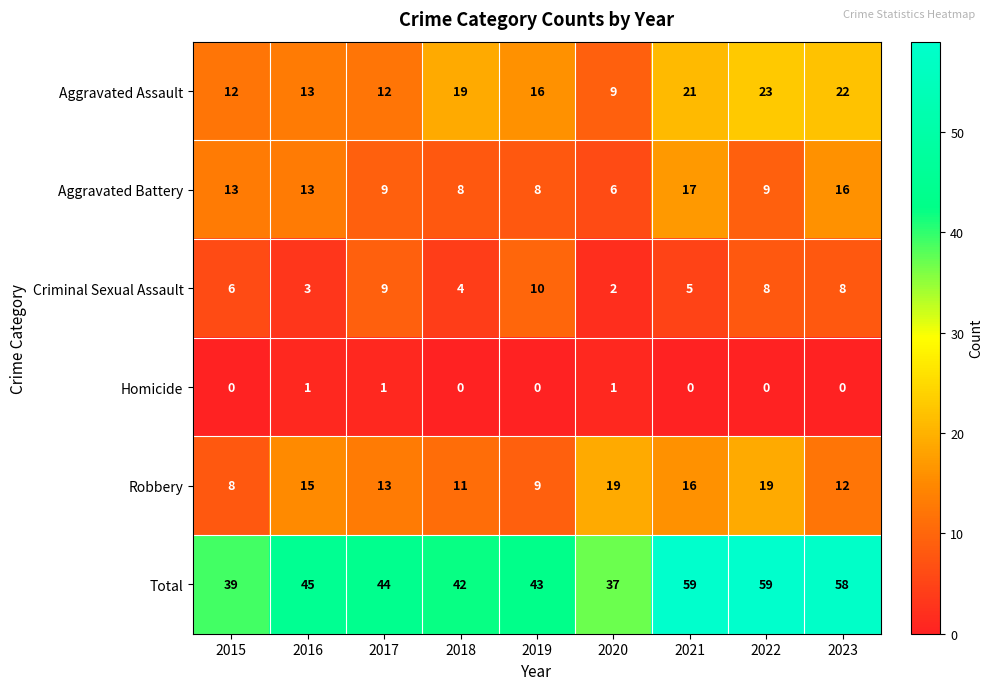

What is the sum of all Robbery values?

122